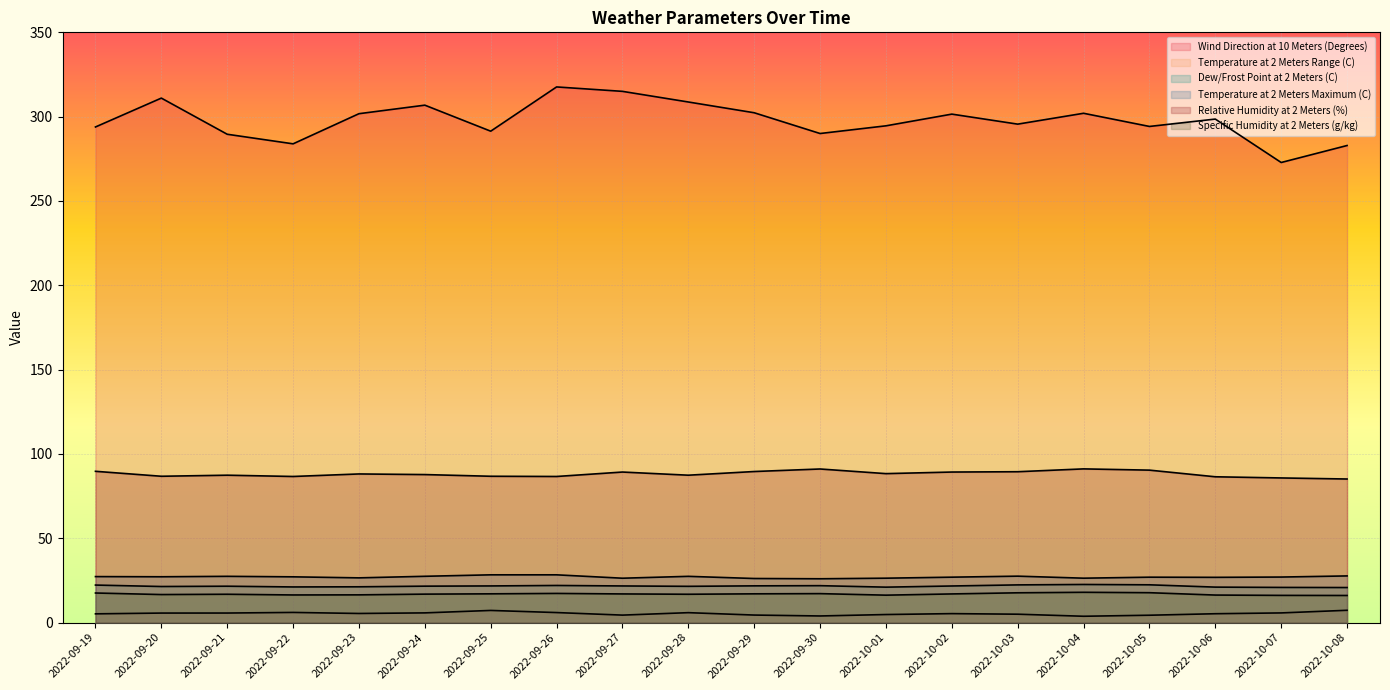

What is the greatest value displayed?

317.6